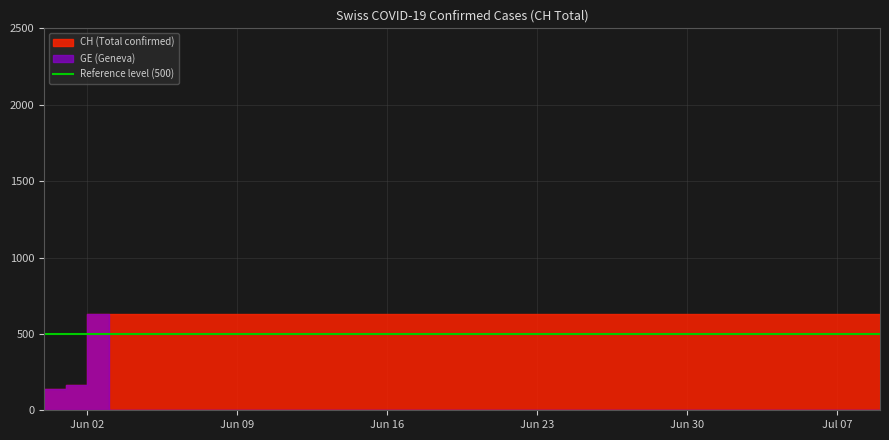

The GE series shows 432 at 2020-06-12. True or false?

False